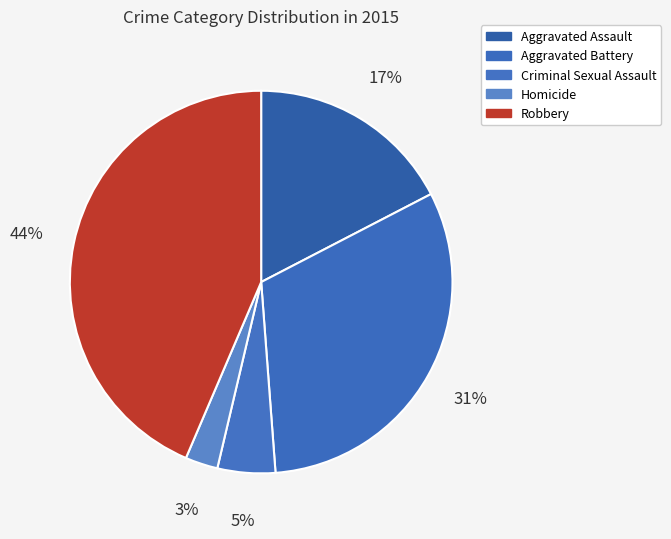

Count the number of slices in the pie.

5